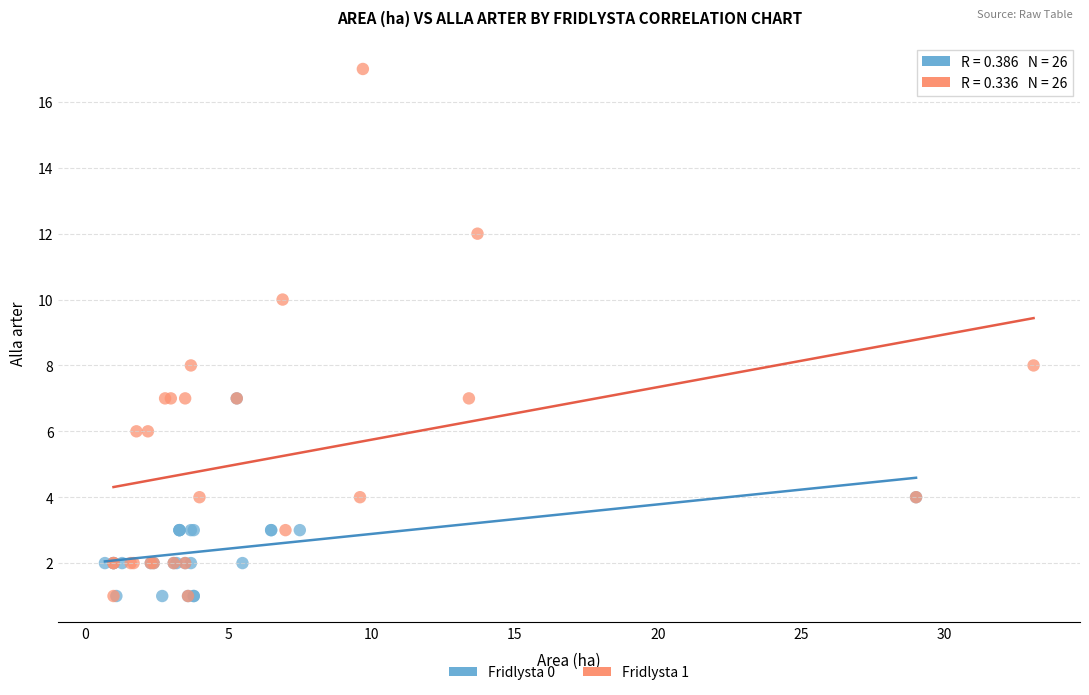

Which series has the widest spread of Y values?

Fridlysta 1